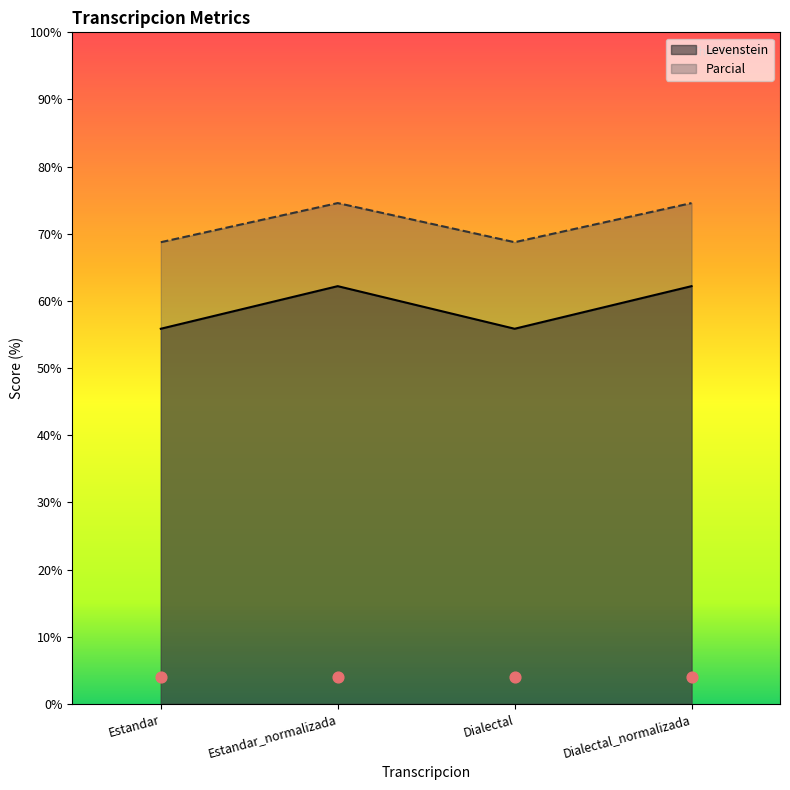

Which series reaches the maximum Y coordinate?

Parcial